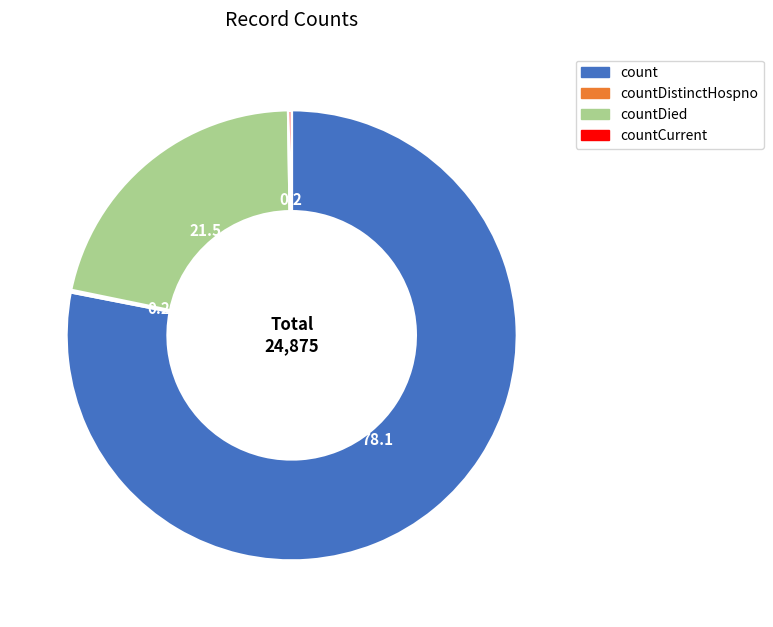

Is there a majority slice in this chart?

Yes